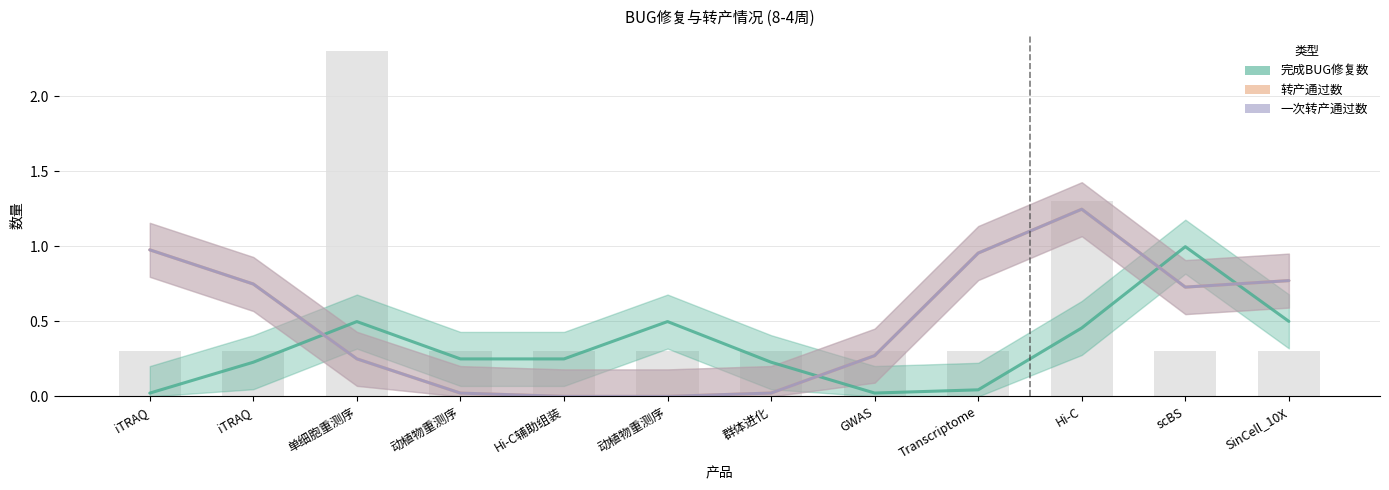

Rank the series by their maximum value, from lowest to highest.

完成BUG修复数, 转产通过数, 一次转产通过数